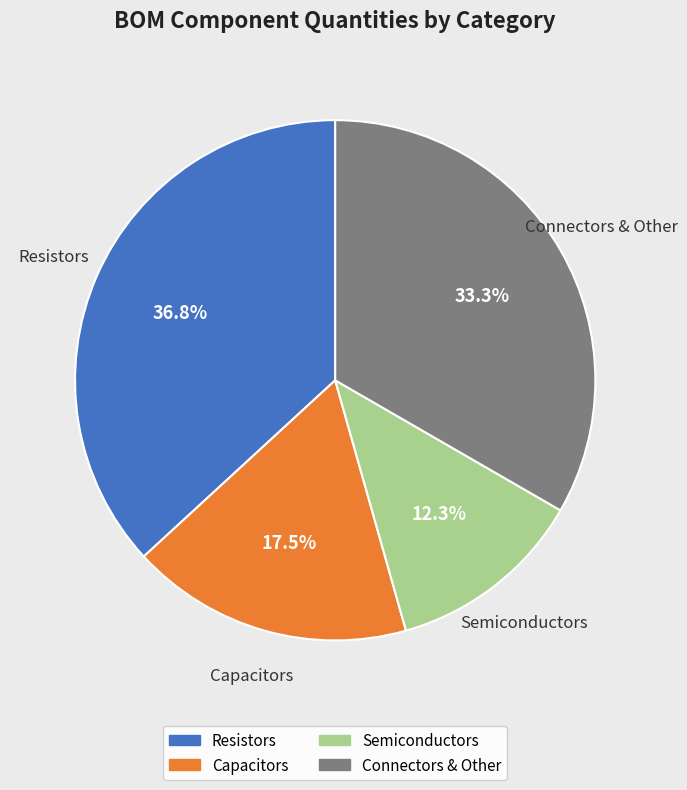

Is there any slice that represents more than half of the pie?

No